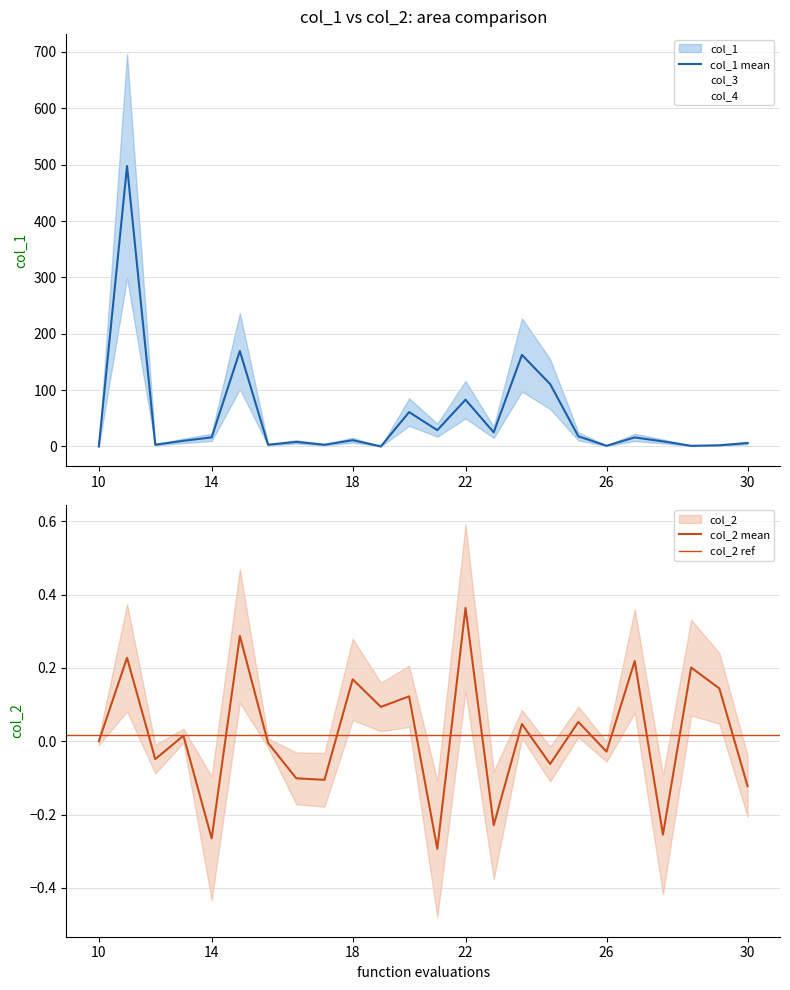

What is the total value across all series at 1?

497.8